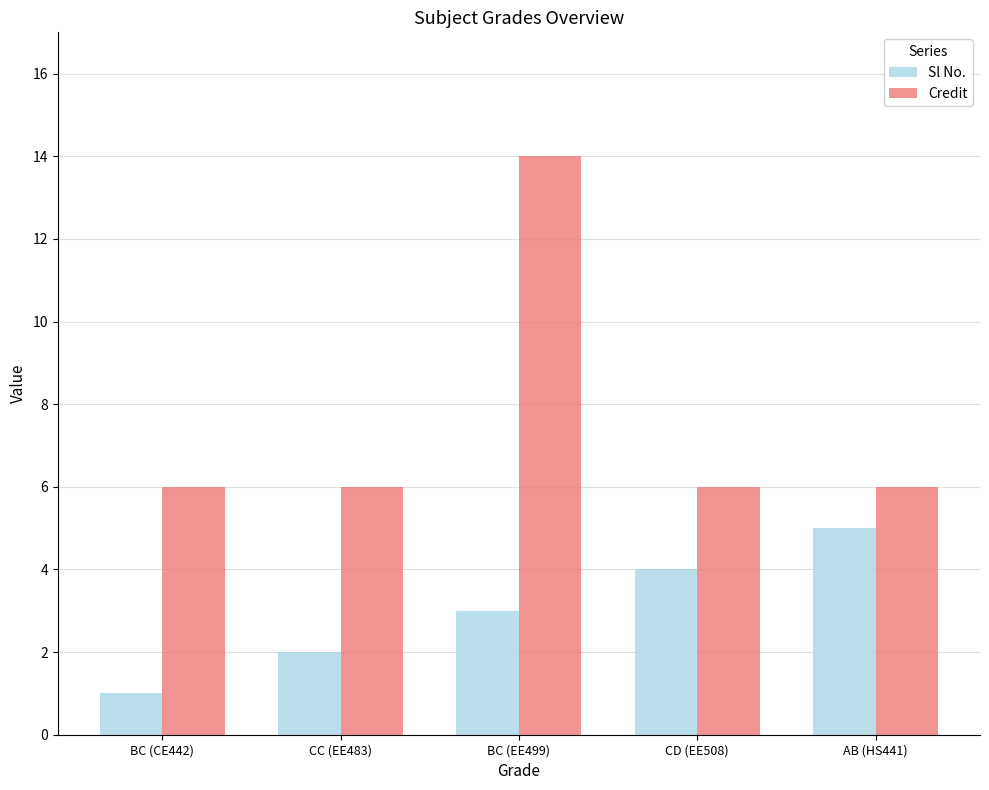

Count the number of data series in this chart.

2